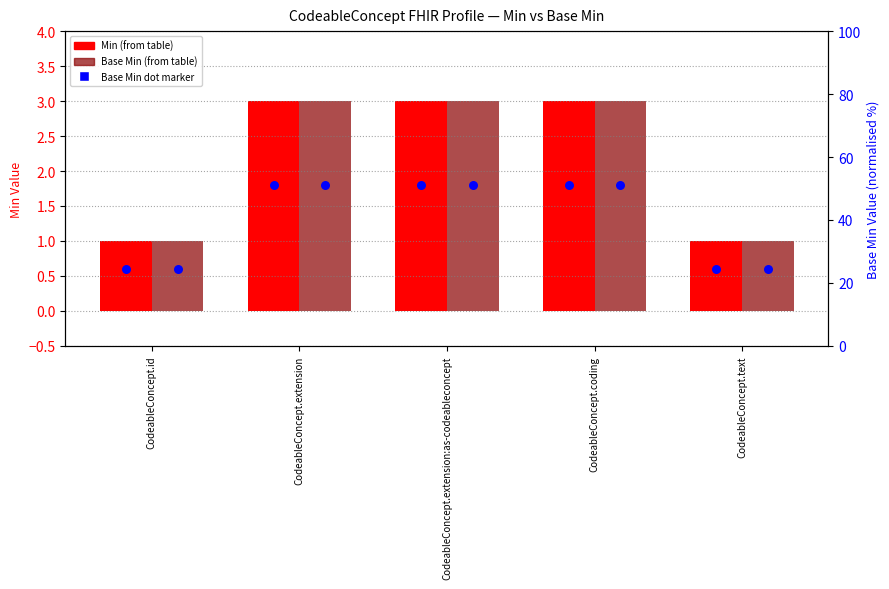

Which series has the largest Y range (max minus min)?

Min (raw)